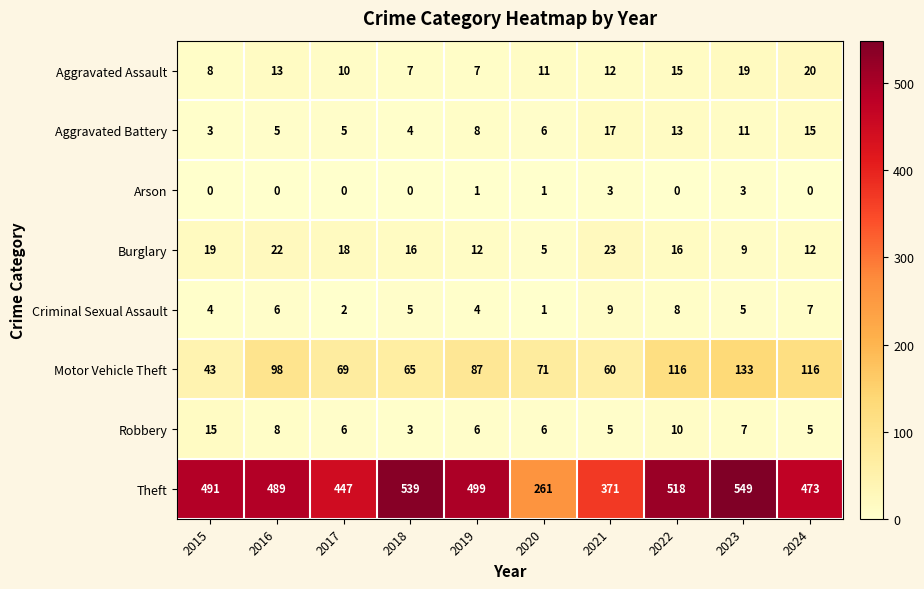

Where is Robbery nearest to the value 9?

2016